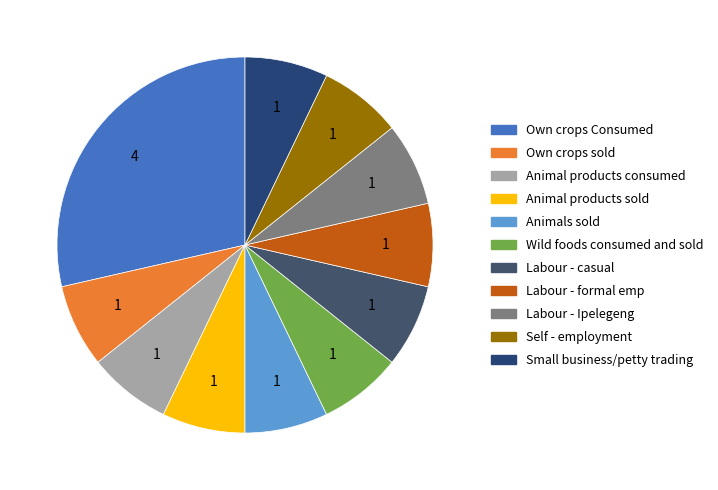

Is it true that Small business/petty trading is 1% of the pie?

False